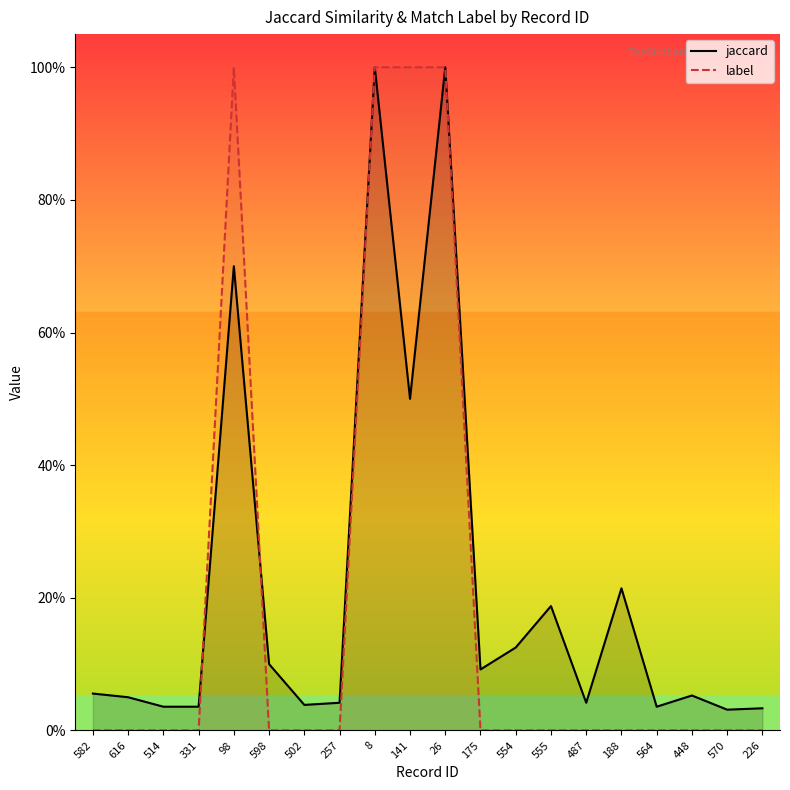

What is the value of the jaccard point at the 11th from the left?

1.0